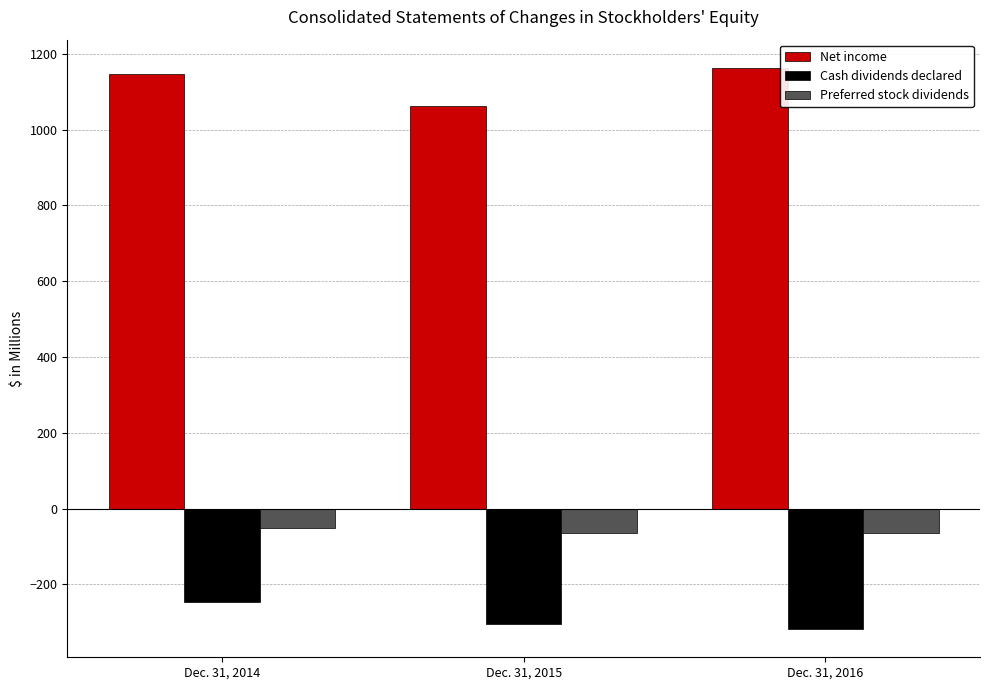

Is the value of Cash dividends declared at Dec. 31, 2015 greater than the value of Preferred stock dividends at Dec. 31, 2016?

No